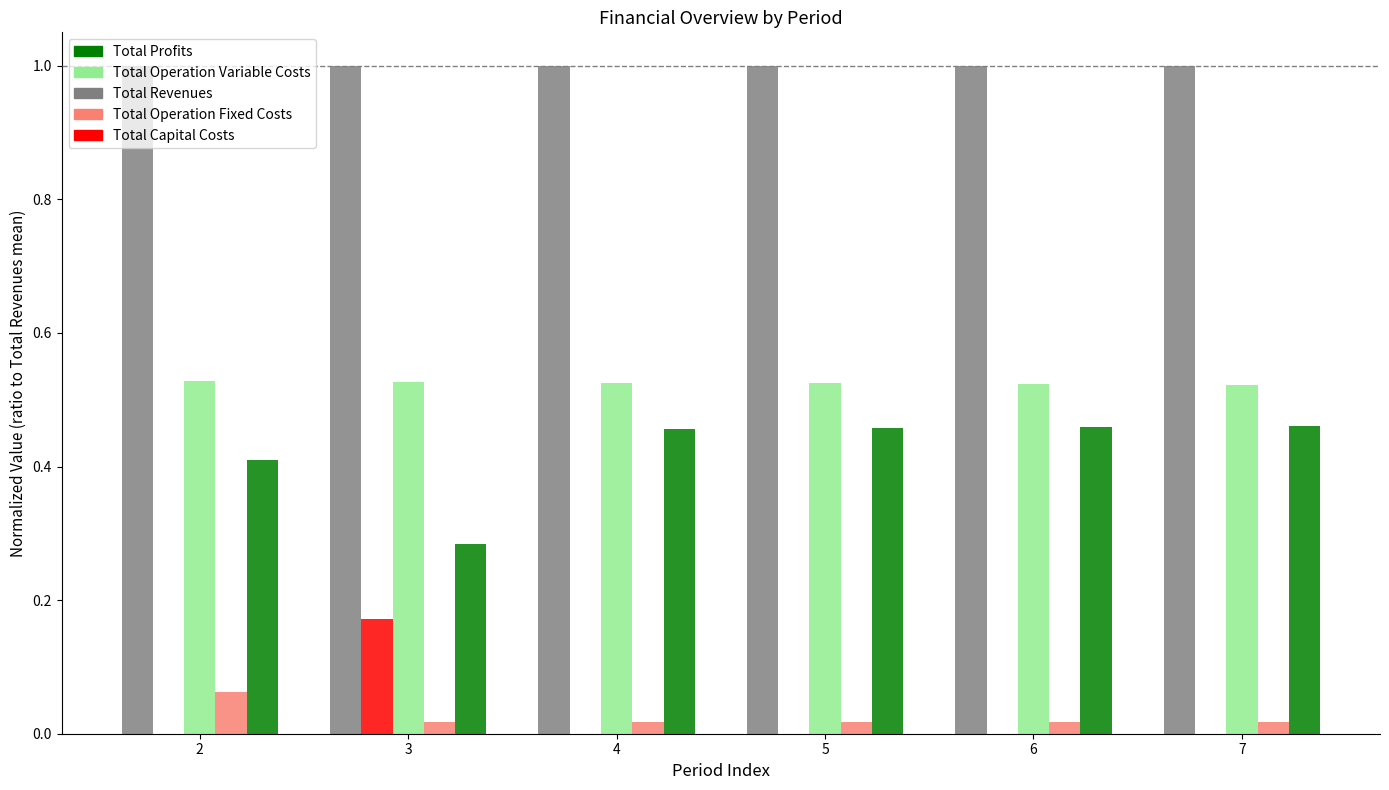

What is the sum of all Total Revenues values?

6.0